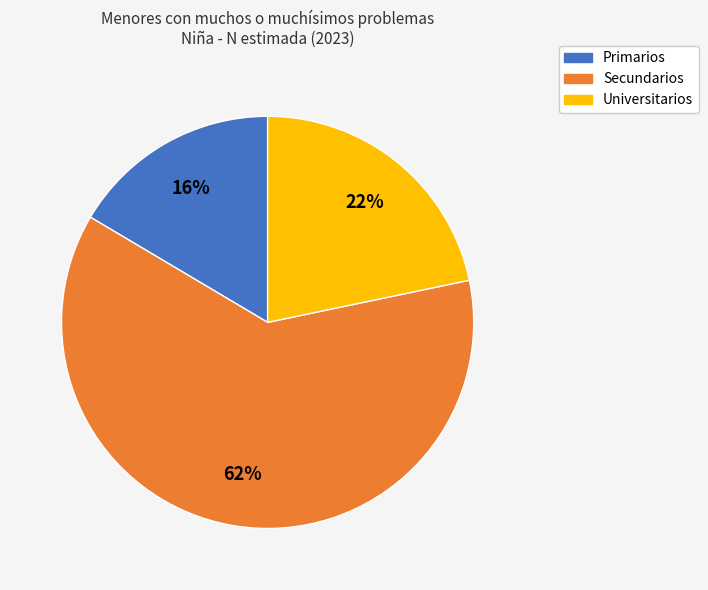

Which category has the biggest portion of the pie?

Secundarios